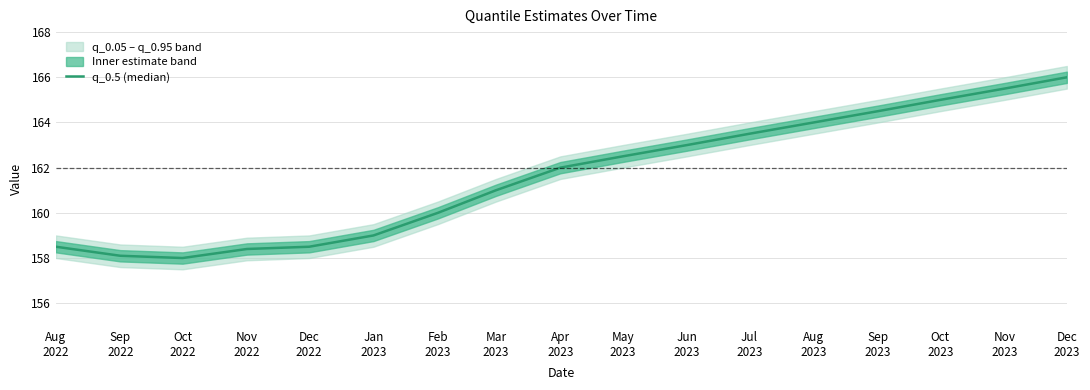

Reading right to left, what are all the values shown in this chart?

Dec
2023=166.0	Nov
2023=165.5	Oct
2023=165.0	Sep
2023=164.5	Aug
2023=164.0	Jul
2023=163.5	Jun
2023=163.0	May
2023=162.5	Apr
2023=162.0	Mar
2023=161.0	Feb
2023=160.0	Jan
2023=159.0	Dec
2022=158.5	Nov
2022=158.4	Oct
2022=158.0	Sep
2022=158.1	Aug
2022=158.5